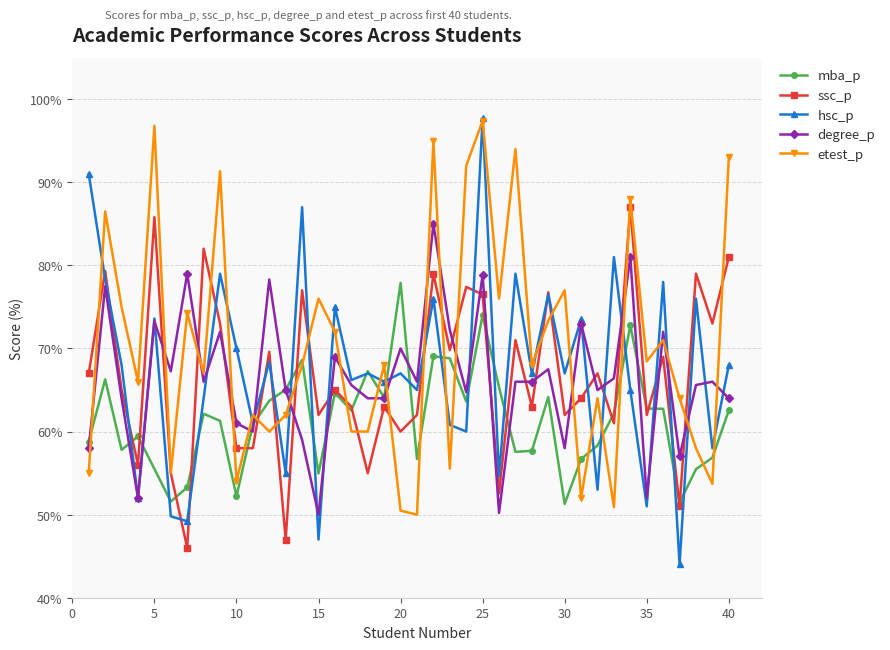

What is the greatest value displayed?

97.7